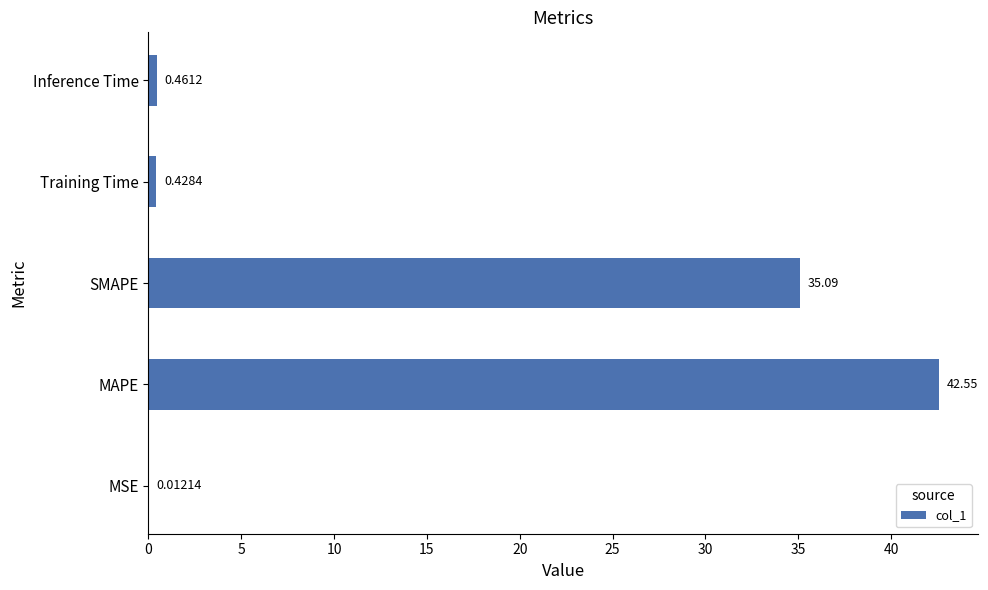

Between Training Time and MSE, which is larger?

Training Time